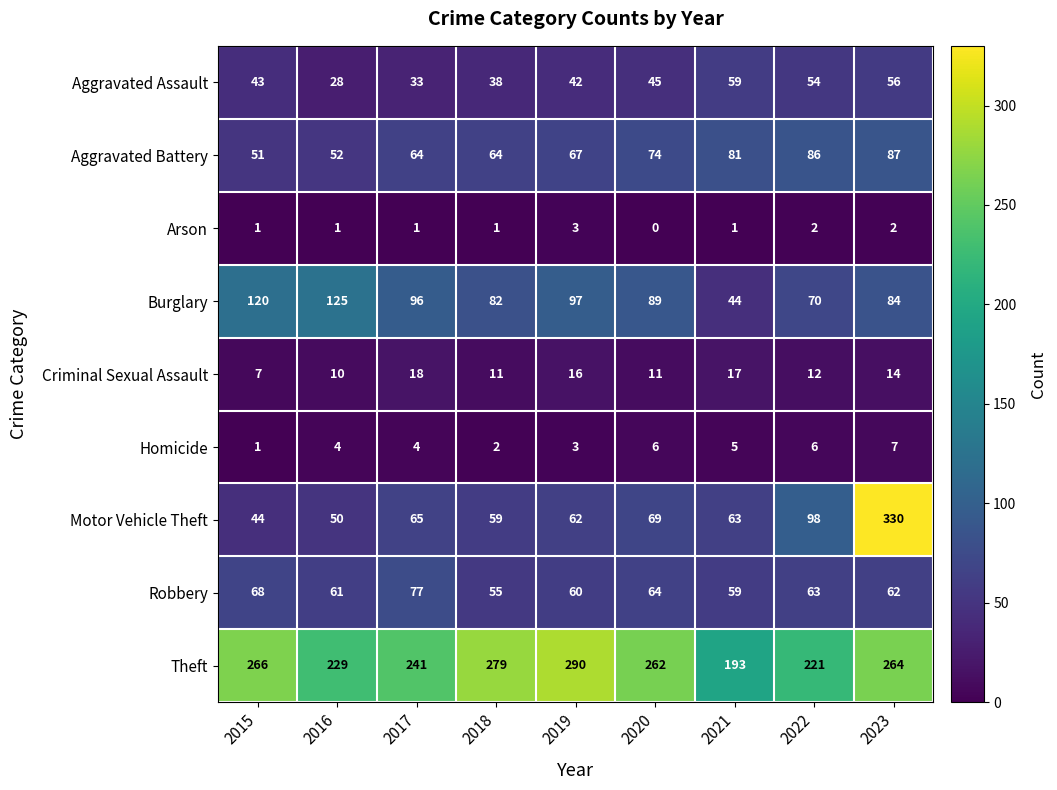

How many distinct data groups are displayed?

9